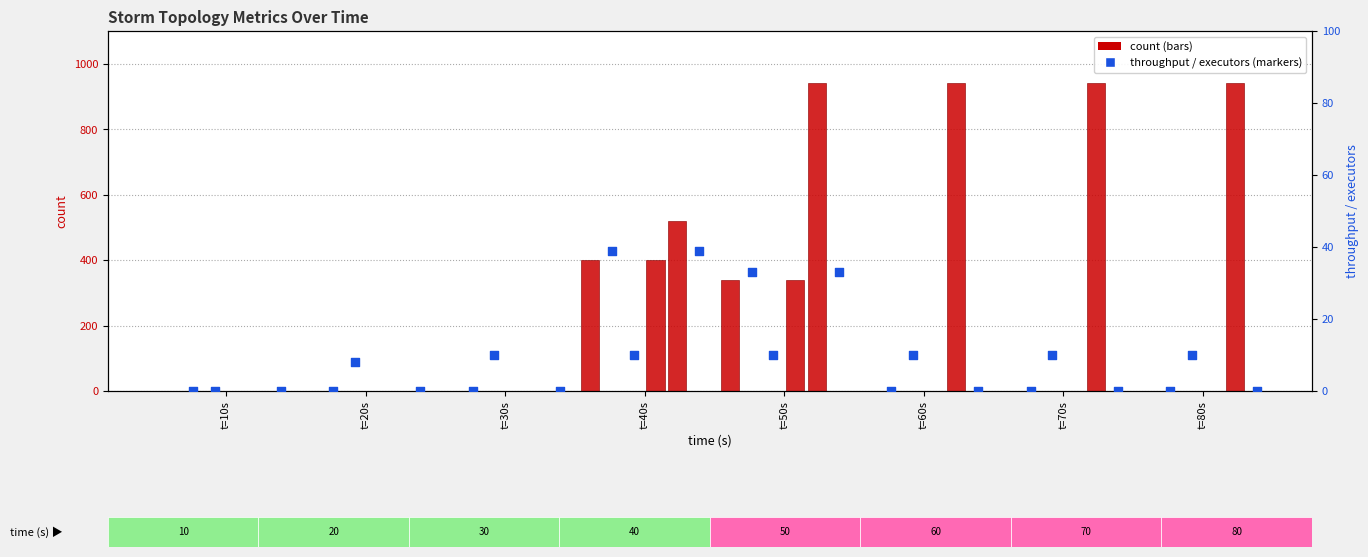

At how many categories does at least one series exceed 851?

4